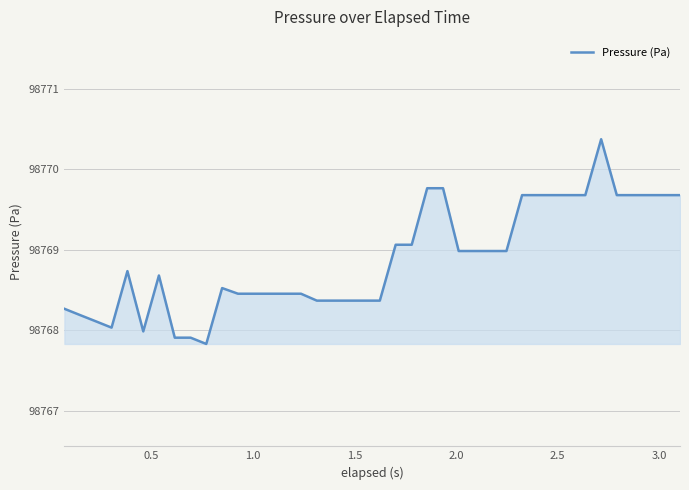

What is the sum of all values?

3950755.0